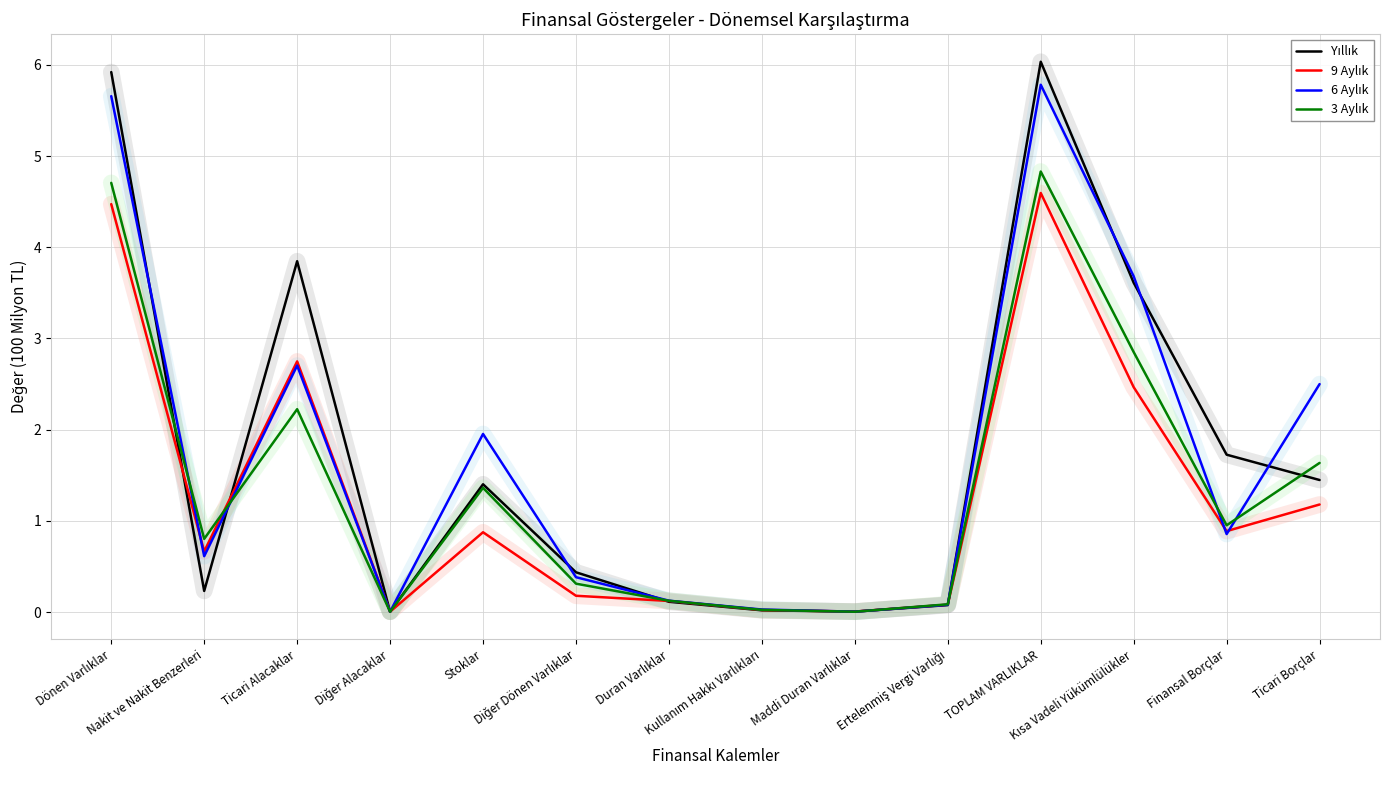

What is the greatest value displayed?

6.0